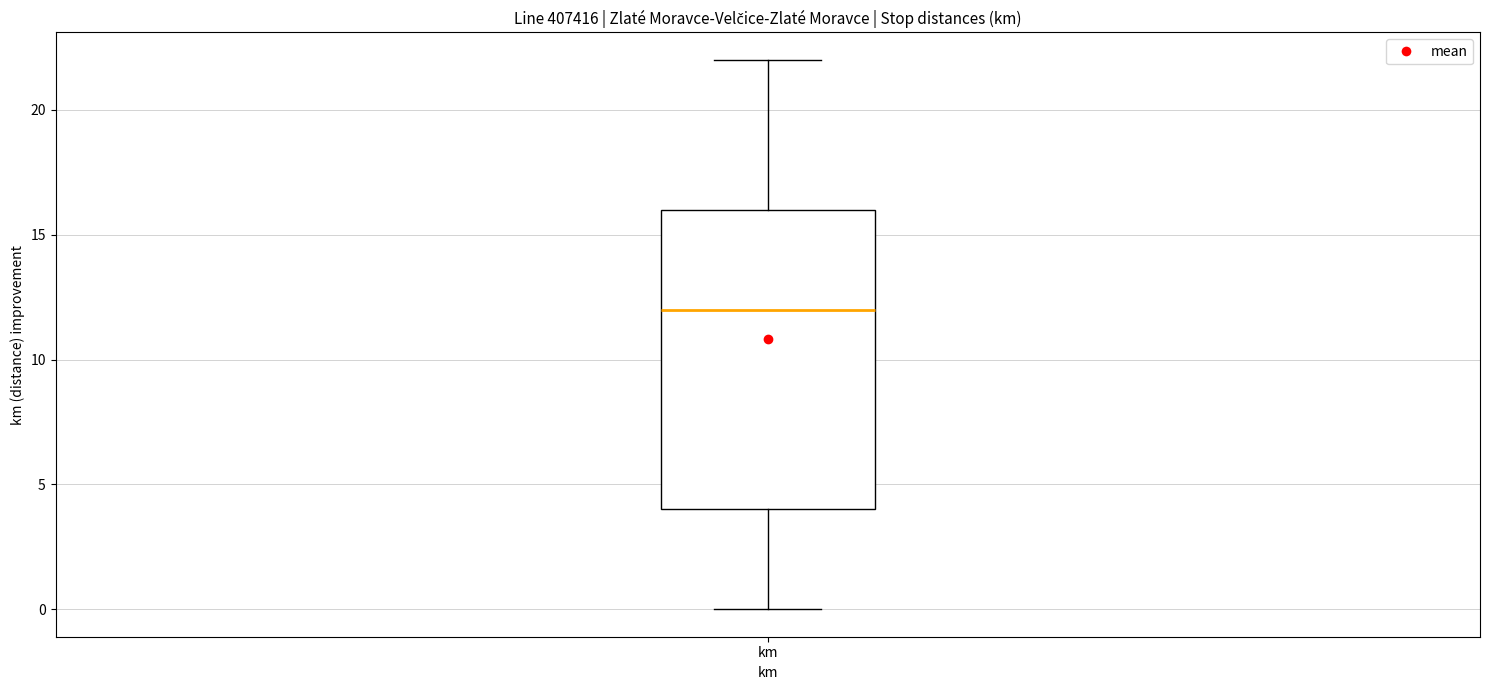

Transcribe this box plot: give where the median line is, the range the box spans, and where the two whiskers end, as read against the y-axis. The values are not printed on the chart, so give them approximately, as read against the axis.

median 12, box 4 to 16, whiskers 0 to 22